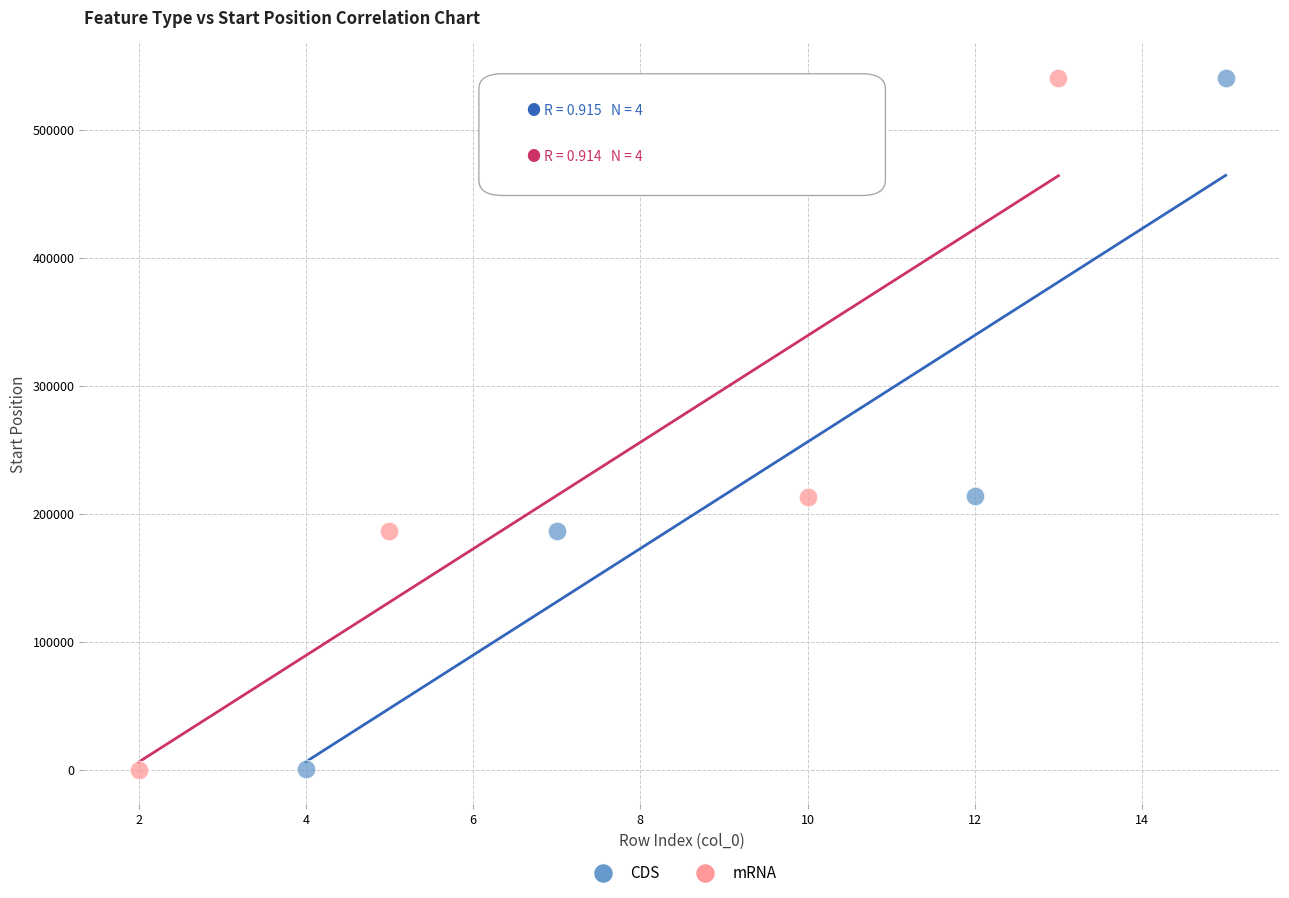

Which series has the widest spread of Y values?

mRNA